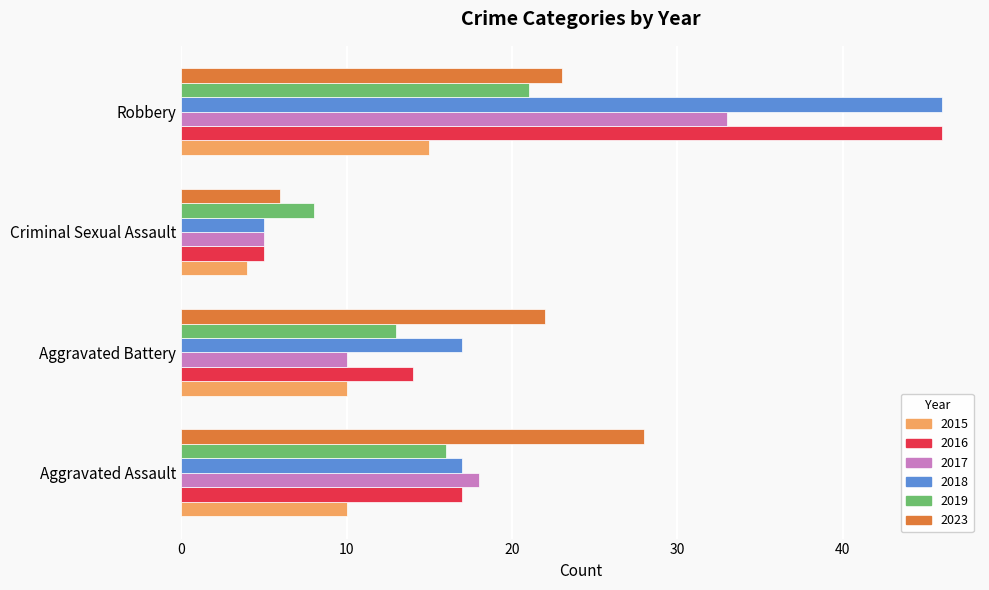

What is the difference between the maximum and minimum values in the 2017 series?

28